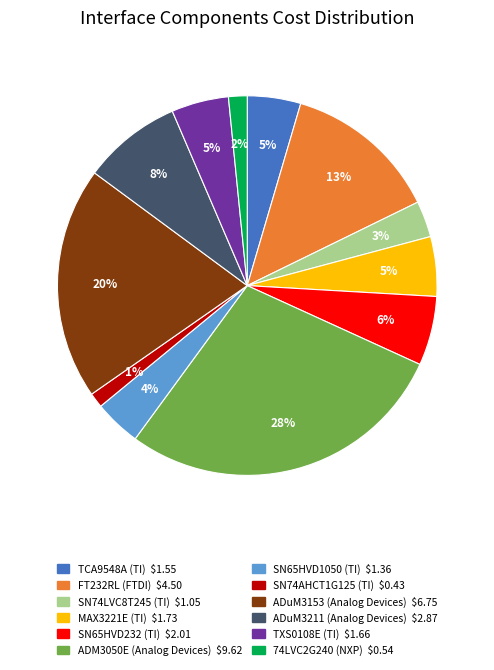

Is it true that ADM3050E (Analog Devices) is 28% of the pie?

True